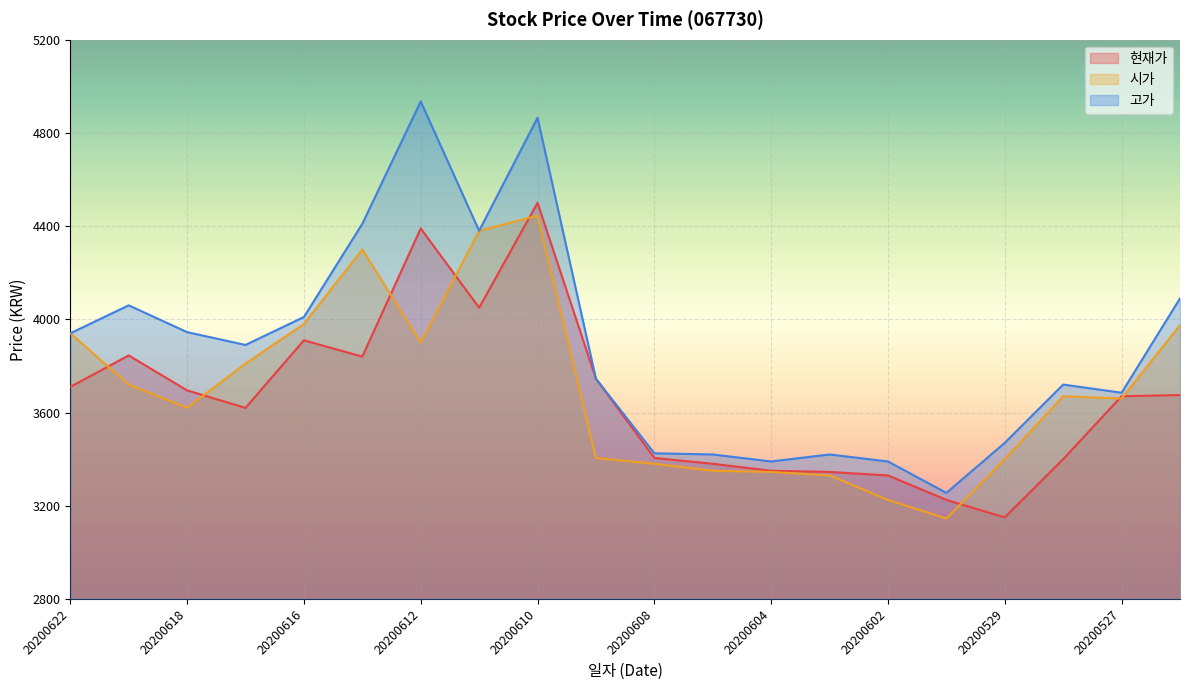

What is the difference between the highest and lowest values at 20200608?

45